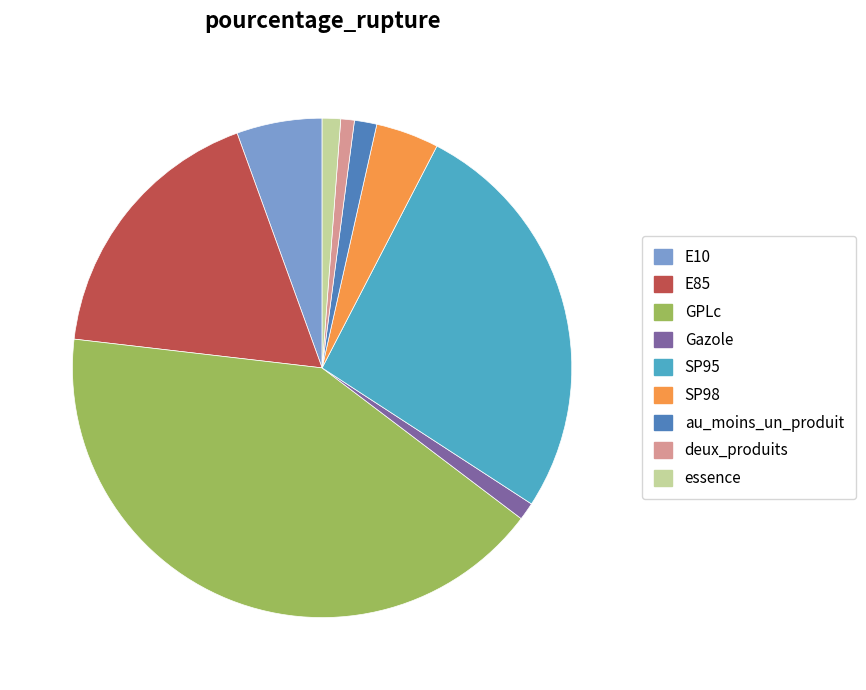

True or false: E85 accounts for 18% of the total.

True